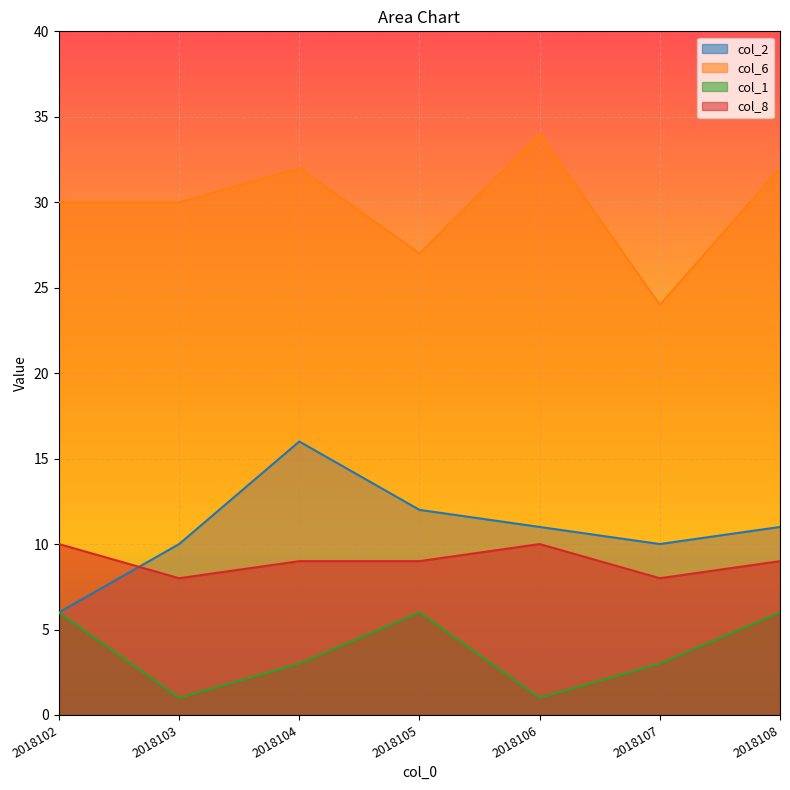

Rank the series by their maximum value, from lowest to highest.

col_1, col_8, col_2, col_6